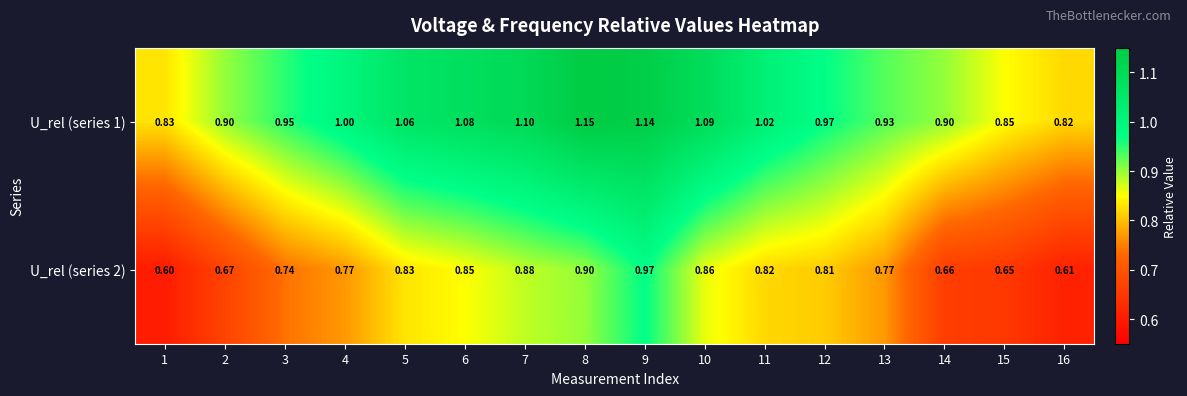

Is the value of U_rel (series 1) at 5 greater than the value of U_rel (series 2) at 14?

Yes